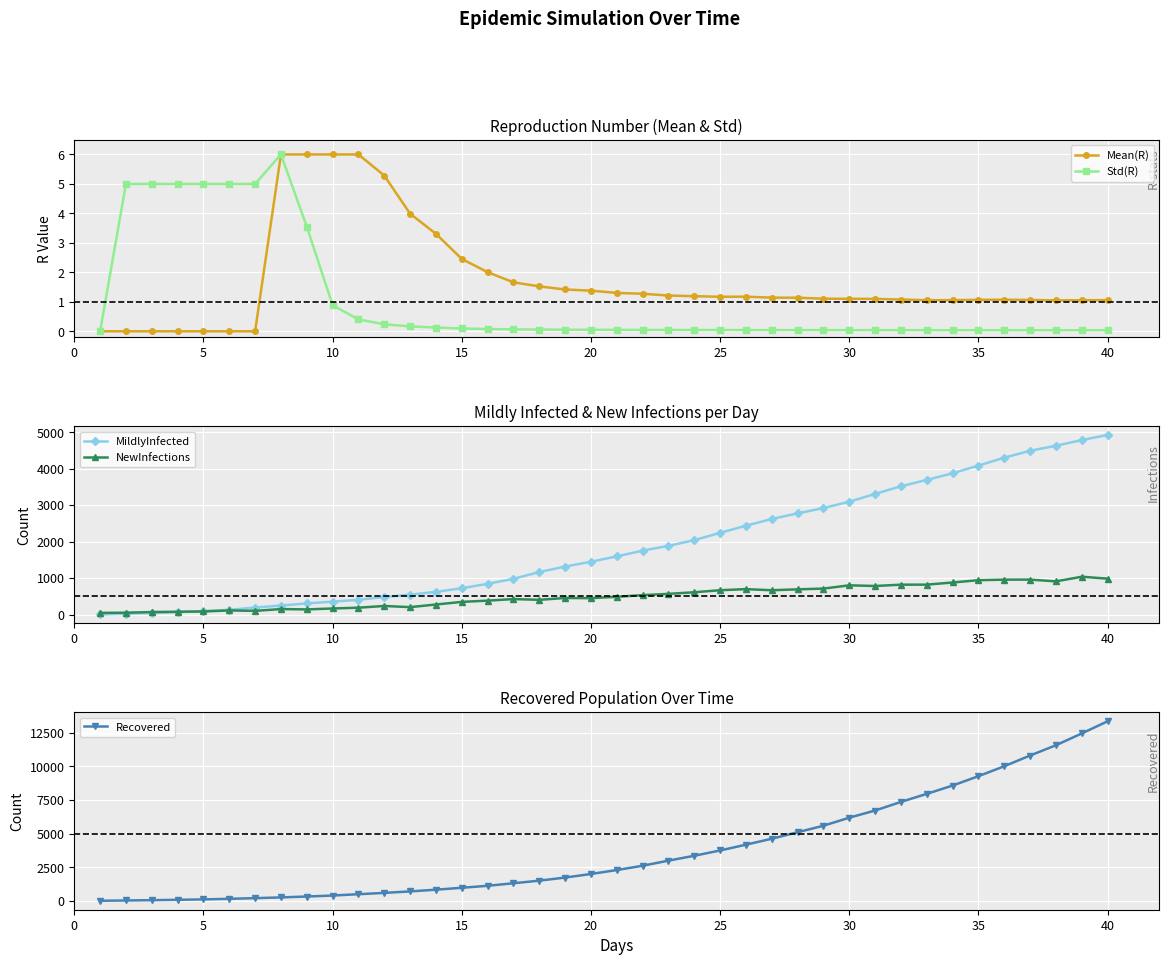

True or false: Std(R) has more than 1 interior local peaks.

True